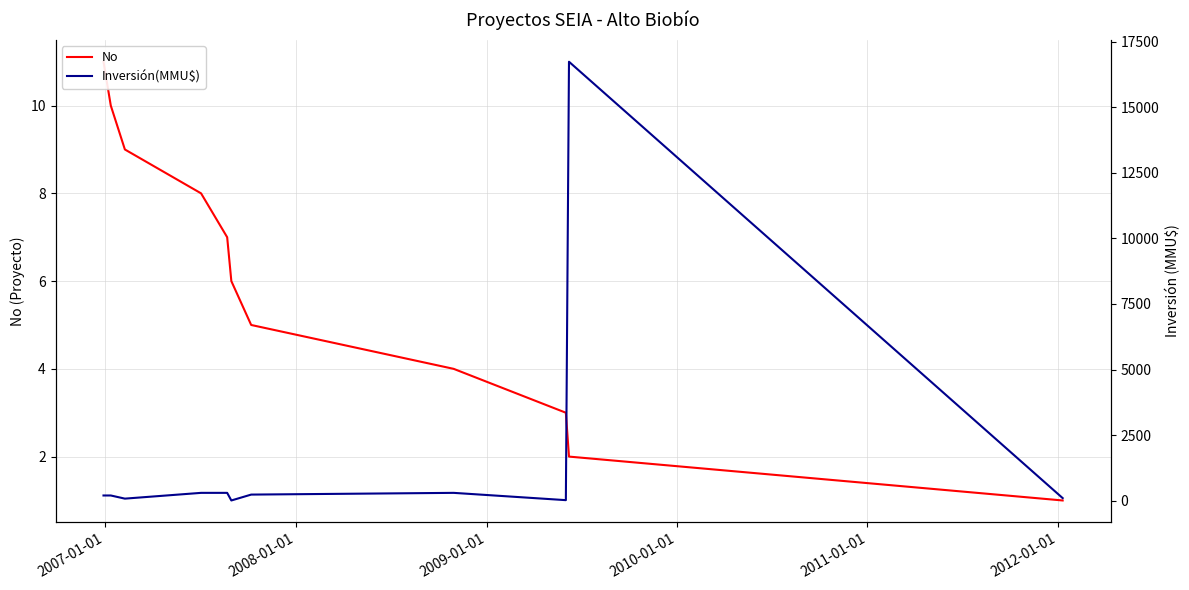

What is the sum of all Inversión(MMU$) values?

18482